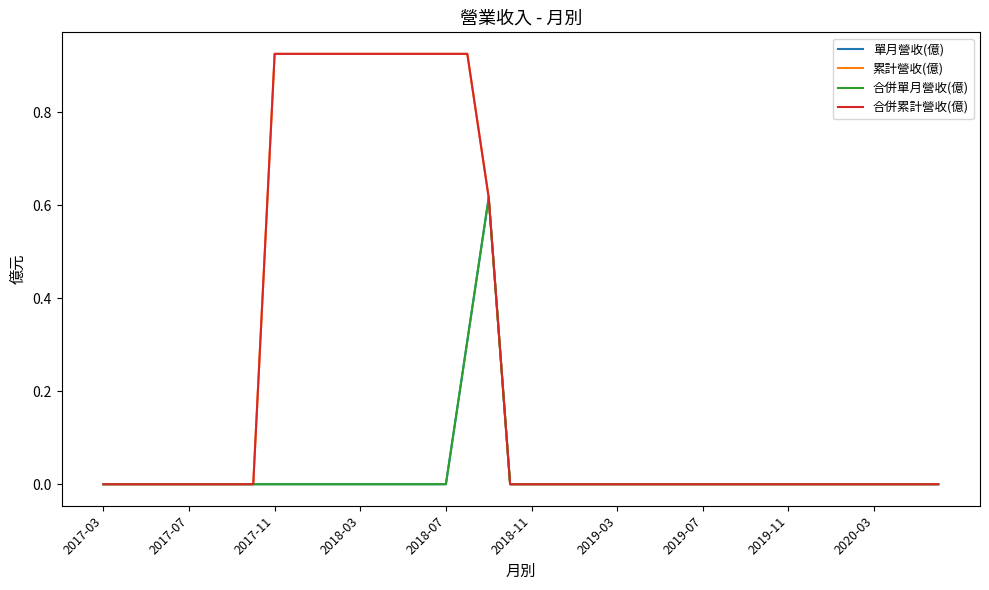

How many lines are shown in the chart?

4